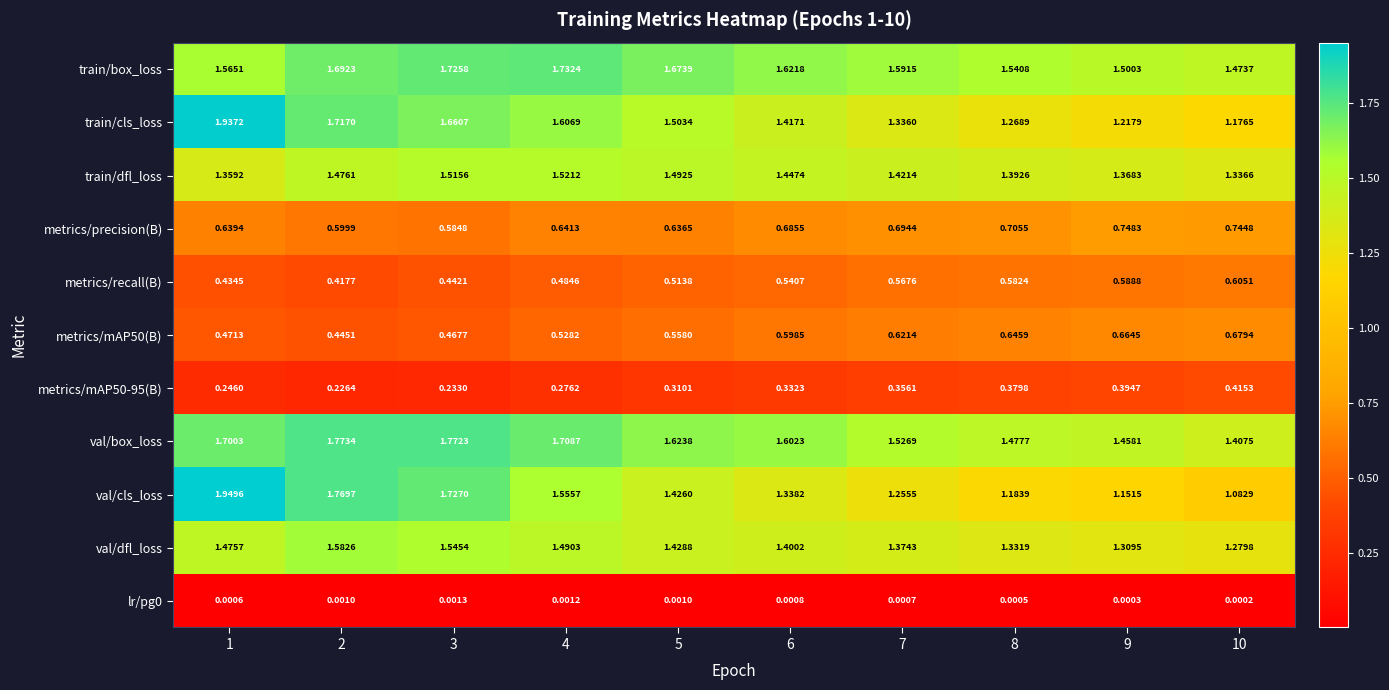

Is the value of lr/pg0 at 3 greater than the value of train/box_loss at 3?

No